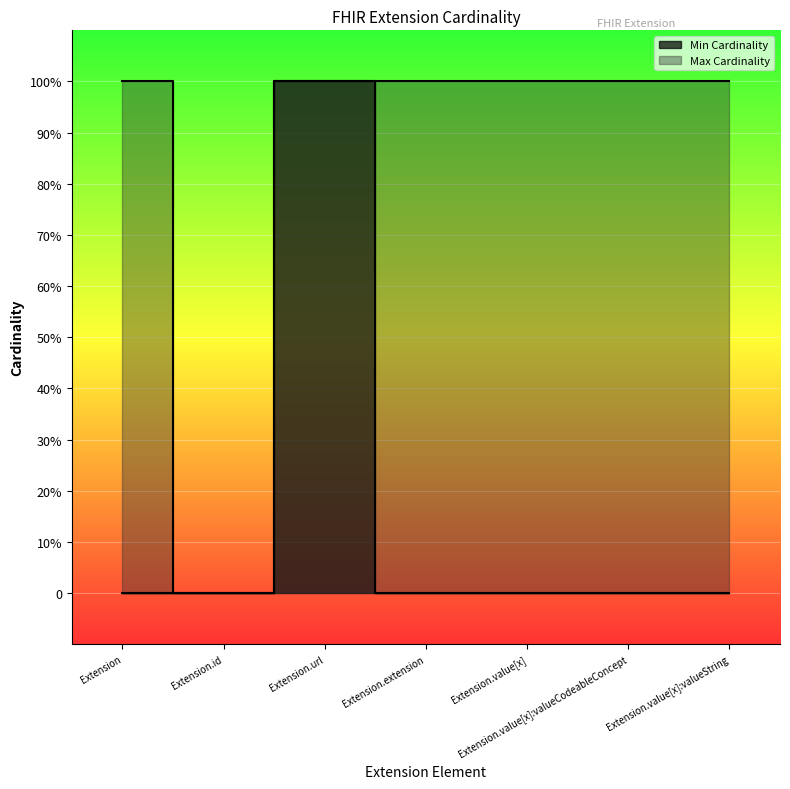

List the series in order of their peak value, lowest first.

Min Cardinality, Max Cardinality